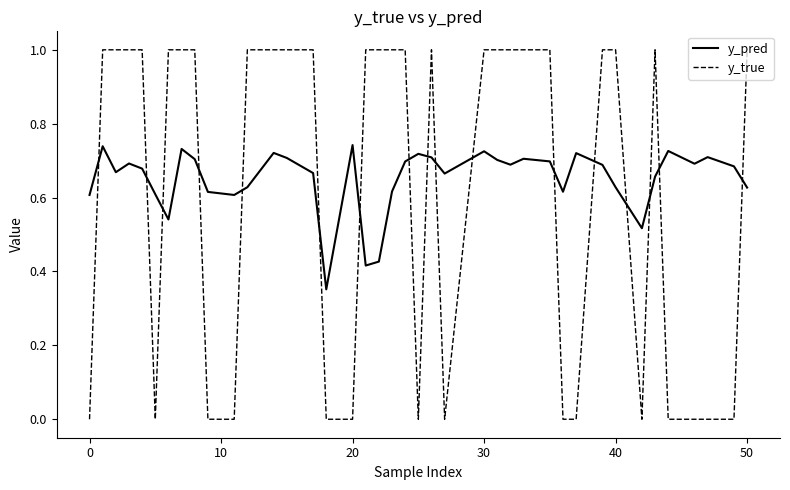

Which series has the largest range (max minus min)?

y_true